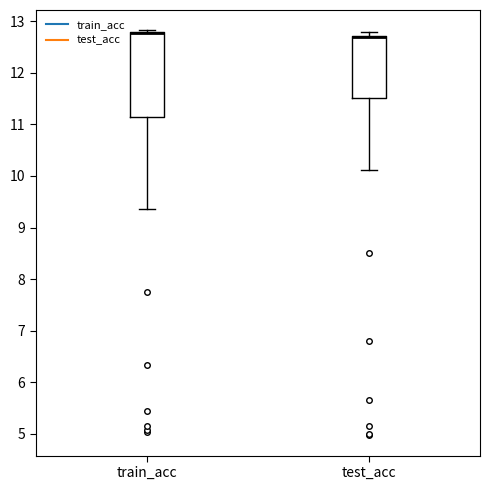

Where does the lower whisker of the box for test_acc end on the y-axis? The values are not printed on the chart, so give them approximately, as read against the axis.

10.1